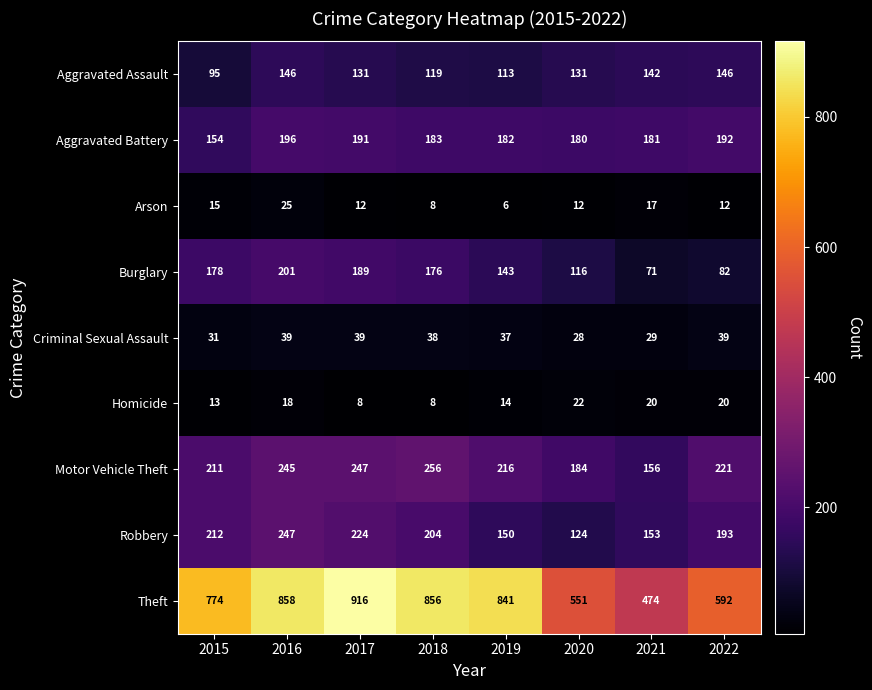

At which label is Robbery closest to 185?

2022